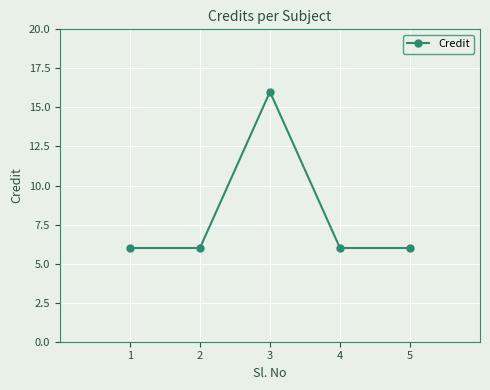

Approximately how many times larger is the value at 1 compared to 5?

1.0